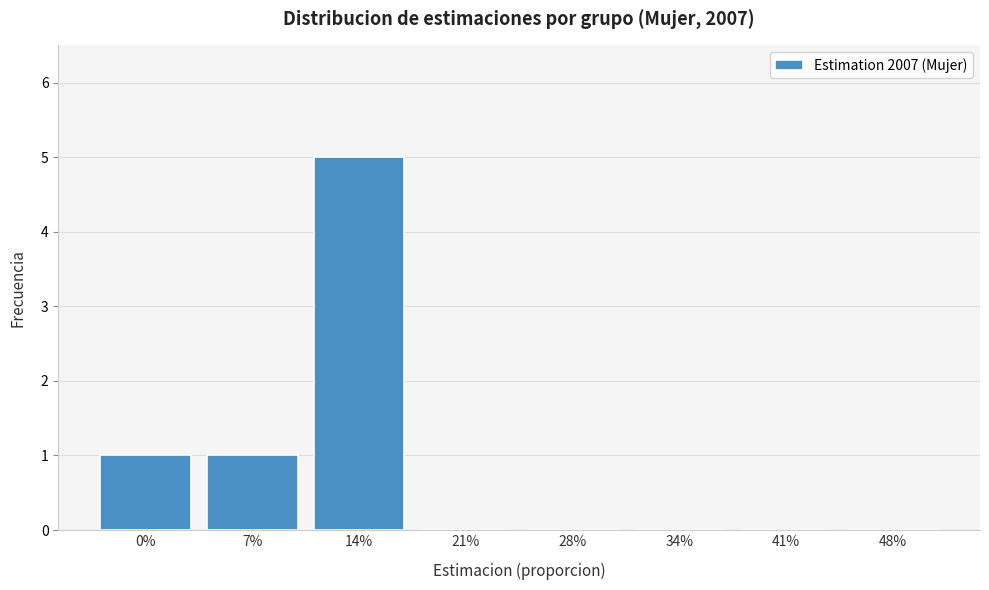

Reading right to left, extract all data points from this chart.

48%=0	41%=0	34%=0	28%=0	21%=0	14%=5	7%=1	0%=1